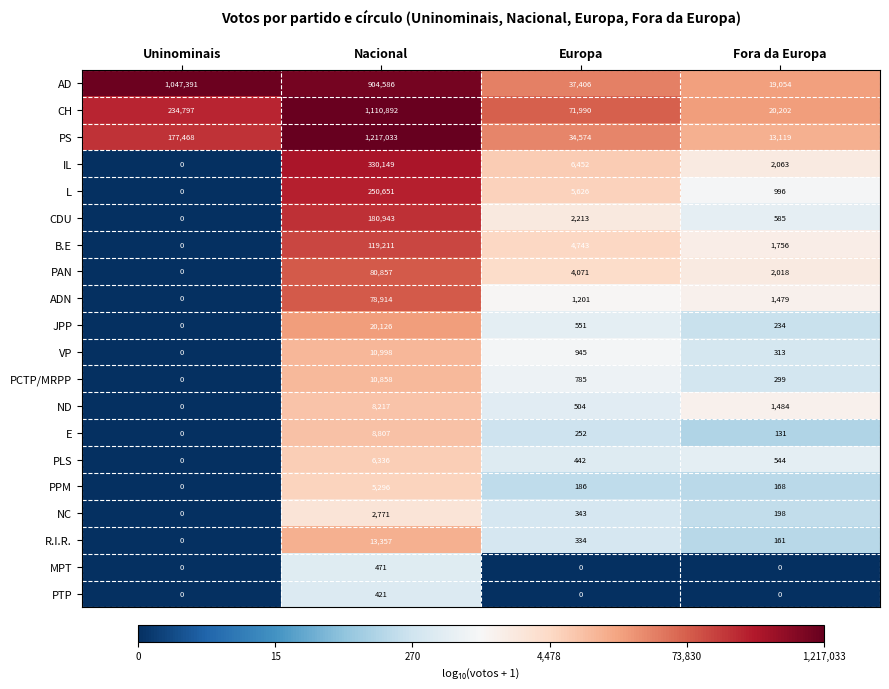

Which series has the largest range (max minus min)?

PS